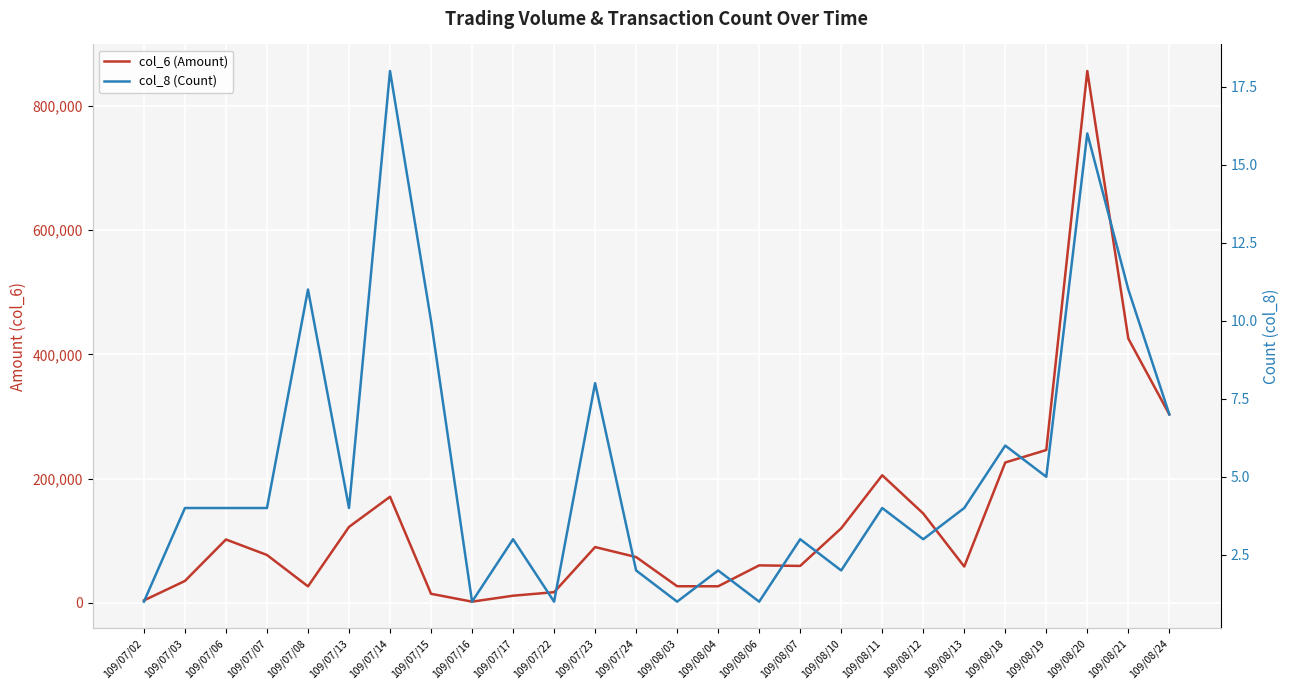

What are all the series names shown in the legend?

col_6 (Amount), col_8 (Count)